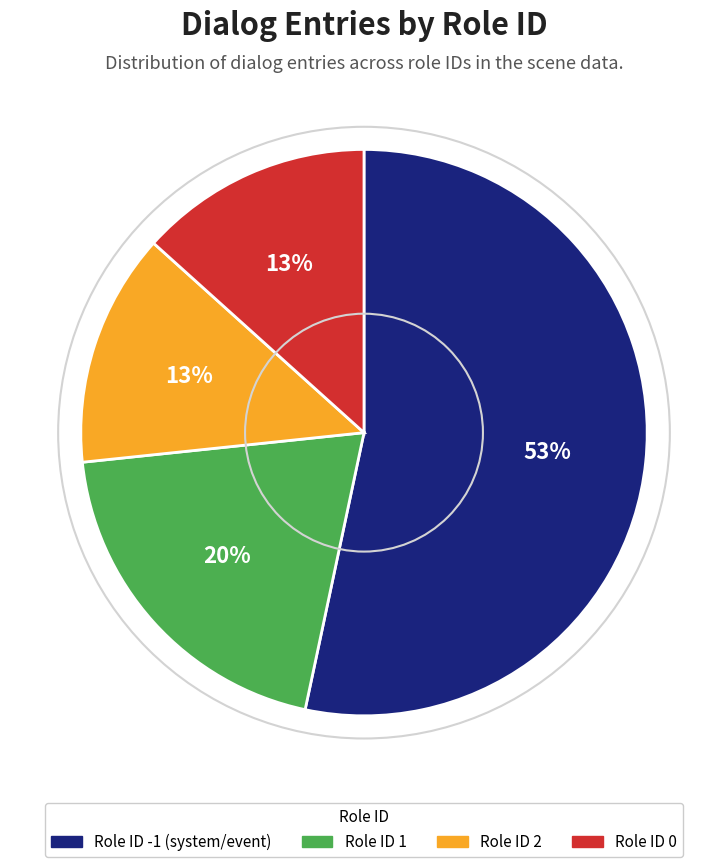

How many segments does this pie chart have?

4